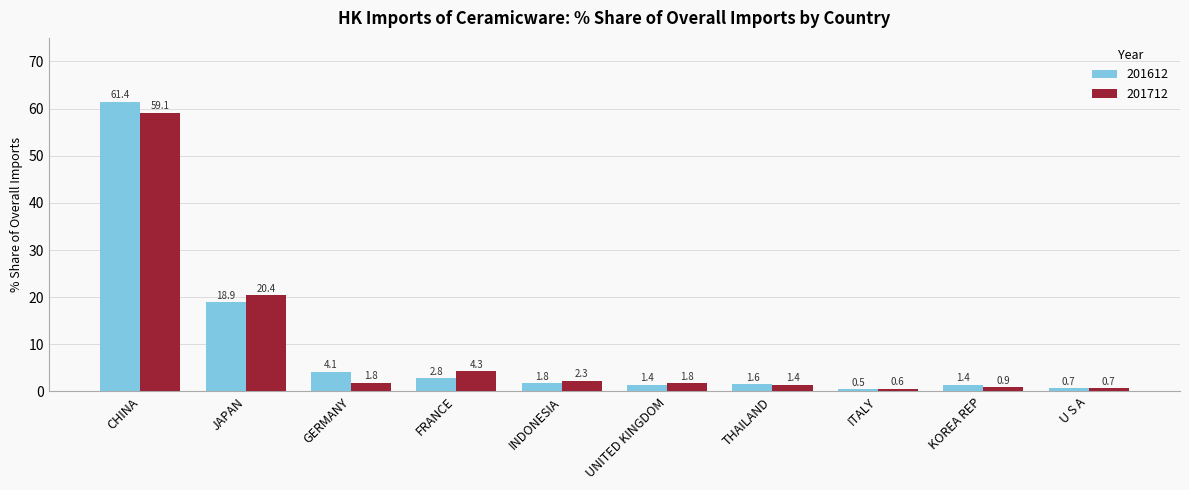

Reading left to right, list all the values displayed in this chart.

201612: 61.4	18.9	4.1	2.8	1.8	1.4	1.6	0.5	1.4	0.7
201712: 59.1	20.4	1.8	4.3	2.3	1.8	1.4	0.6	0.9	0.7